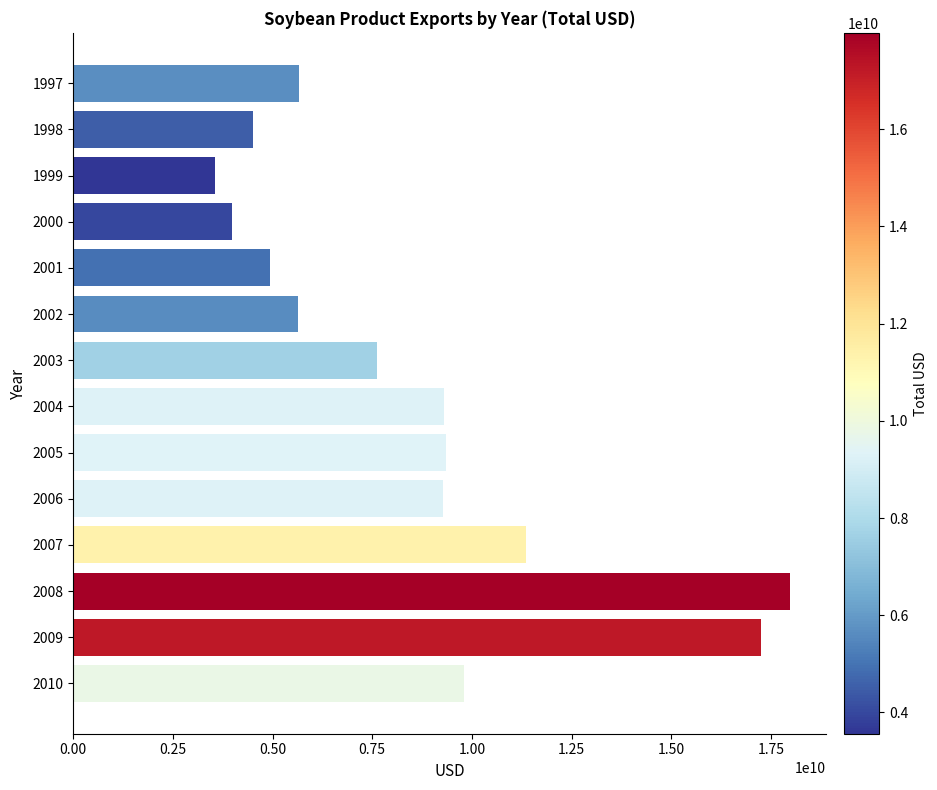

What value does the data have at 2009?

17242451040